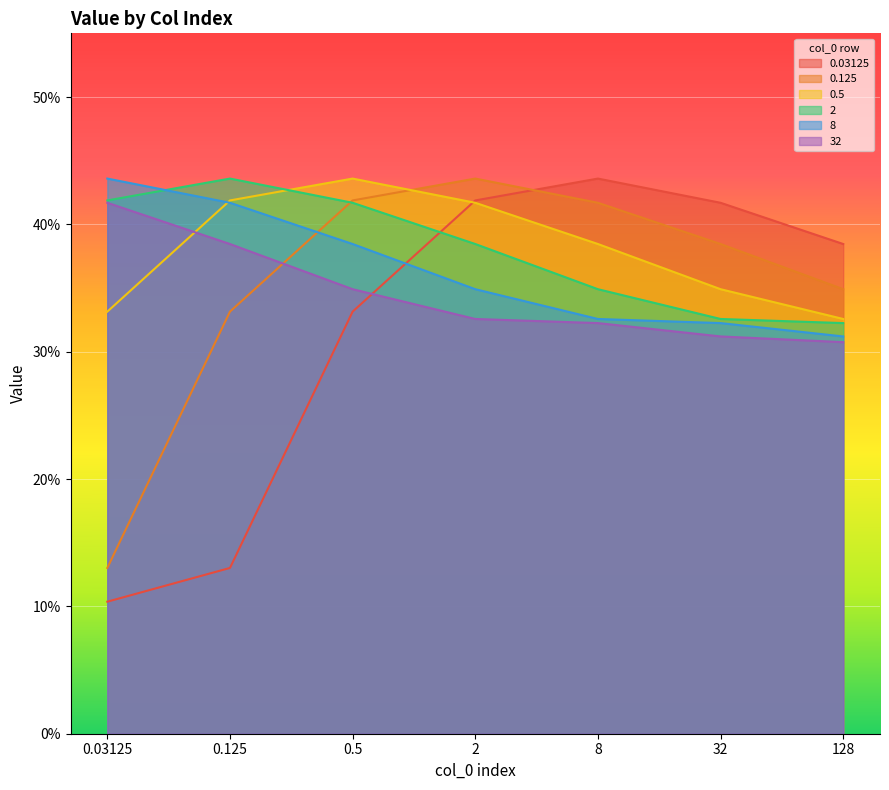

Reading left to right, list all the values displayed in this chart.

0.03125: 0.03125=0.1	0.125=0.1	0.5=0.3	2=0.4	8=0.4	32=0.4	128=0.4
0.125: 0.03125=0.1	0.125=0.3	0.5=0.4	2=0.4	8=0.4	32=0.4	128=0.3
0.5: 0.03125=0.3	0.125=0.4	0.5=0.4	2=0.4	8=0.4	32=0.3	128=0.3
2: 0.03125=0.4	0.125=0.4	0.5=0.4	2=0.4	8=0.3	32=0.3	128=0.3
8: 0.03125=0.4	0.125=0.4	0.5=0.4	2=0.3	8=0.3	32=0.3	128=0.3
32: 0.03125=0.4	0.125=0.4	0.5=0.3	2=0.3	8=0.3	32=0.3	128=0.3